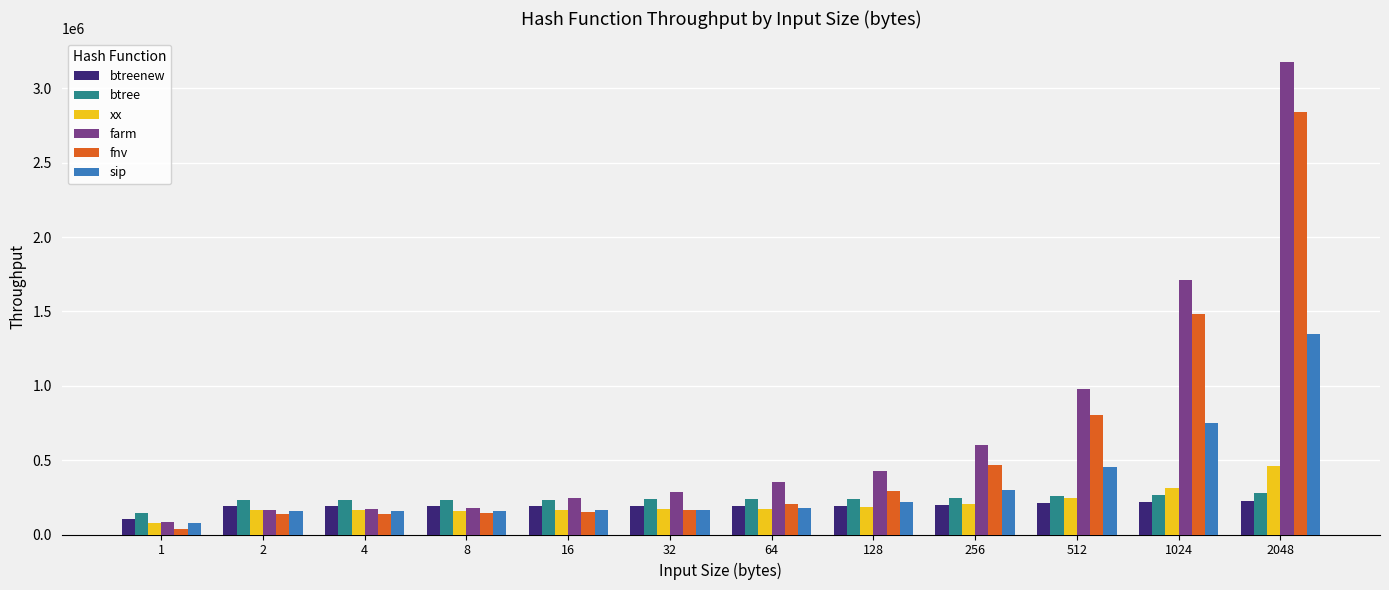

What is the difference between the farm values at 512 and 4?

807713